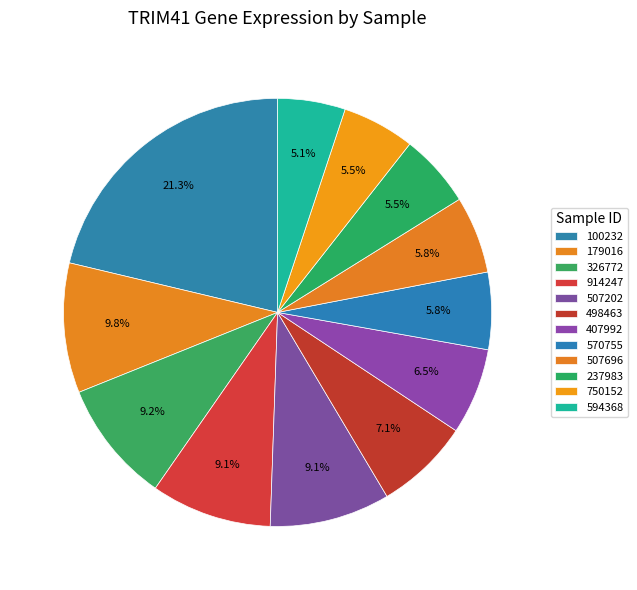

Is there a majority slice in this chart?

No